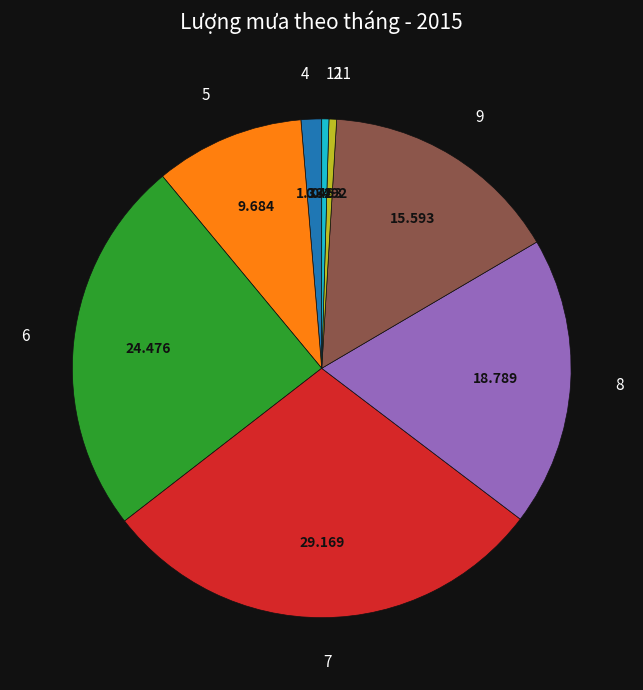

Is it true that 5 is 10% of the pie?

True